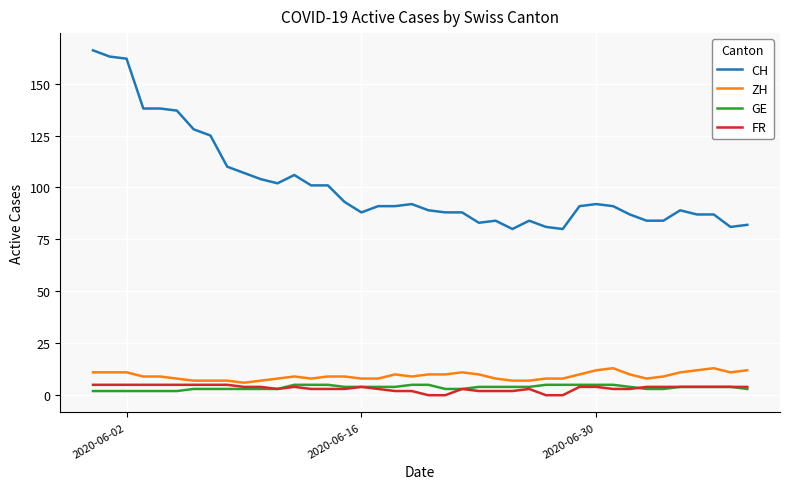

What is the lowest value of the ZH series?

6